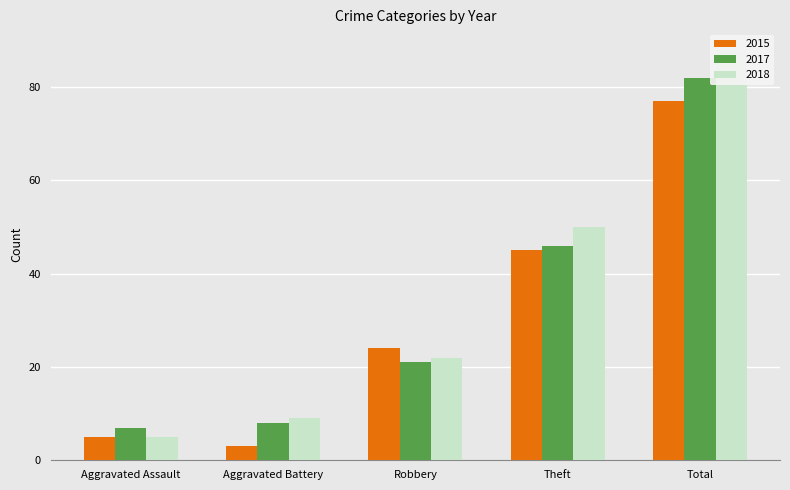

How many series are shown in this chart?

3